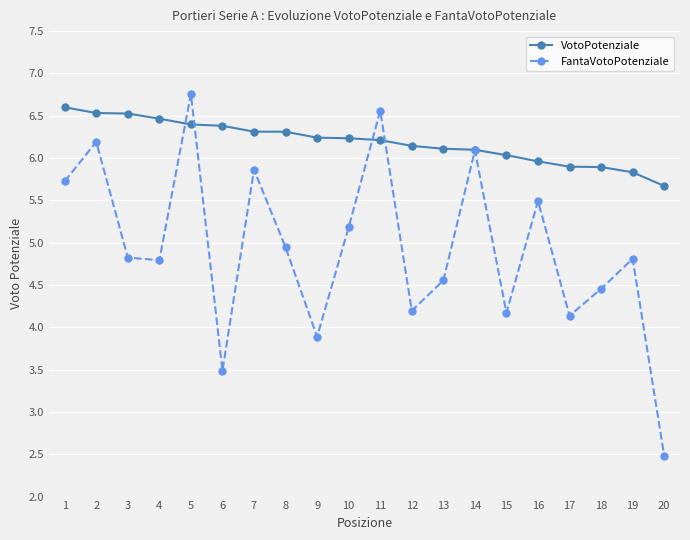

After their last crossing, which series has the higher values: VotoPotenziale or FantaVotoPotenziale?

VotoPotenziale